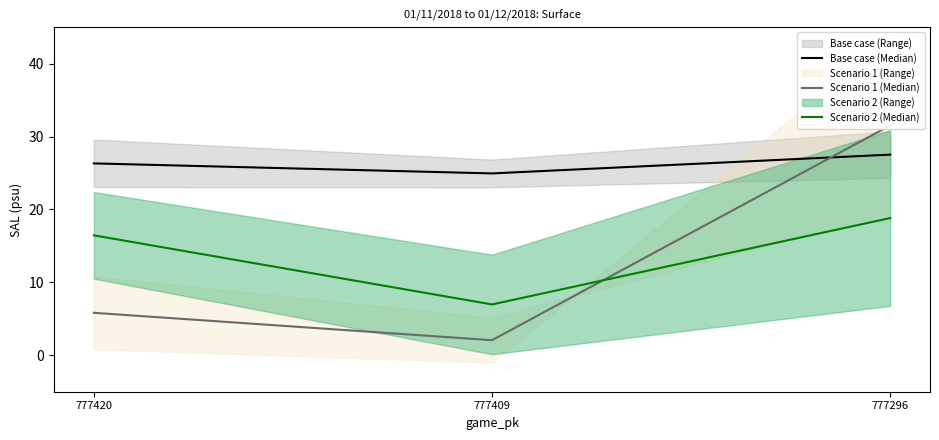

Is the value of Scenario 1 (Median) at 777420 greater than the value of Scenario 2 (Median) at 777409?

No